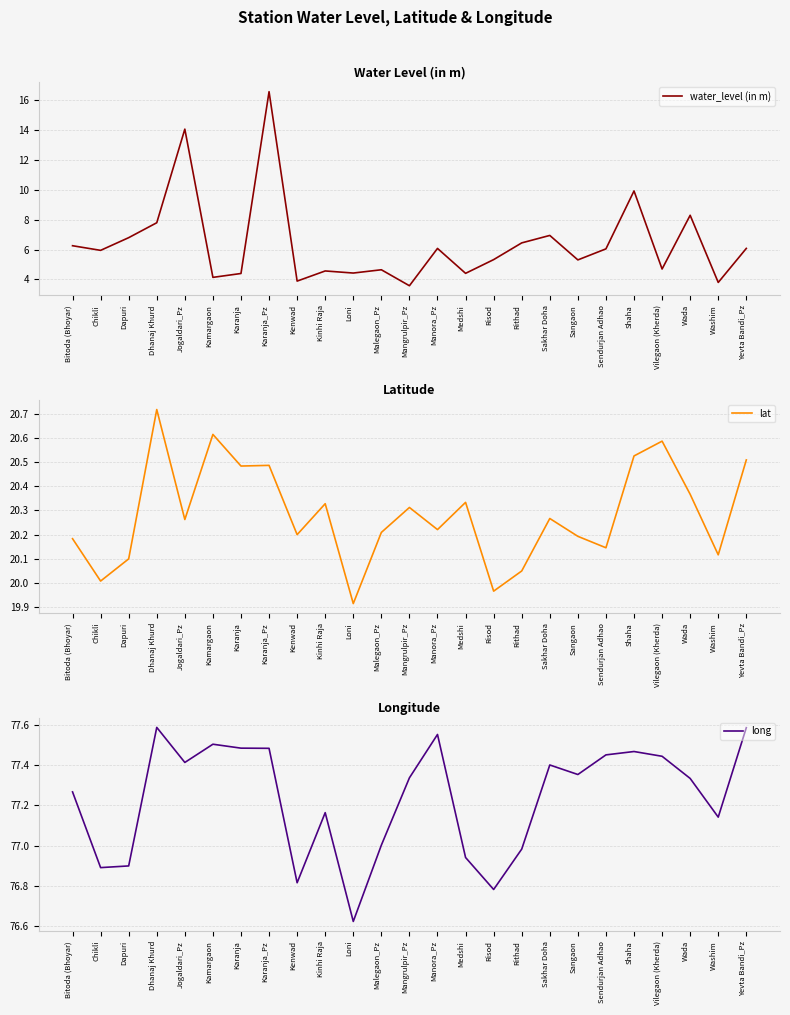

What is the sum of the lat values at Mangrulpir_Pz and Kamargaon?

40.9